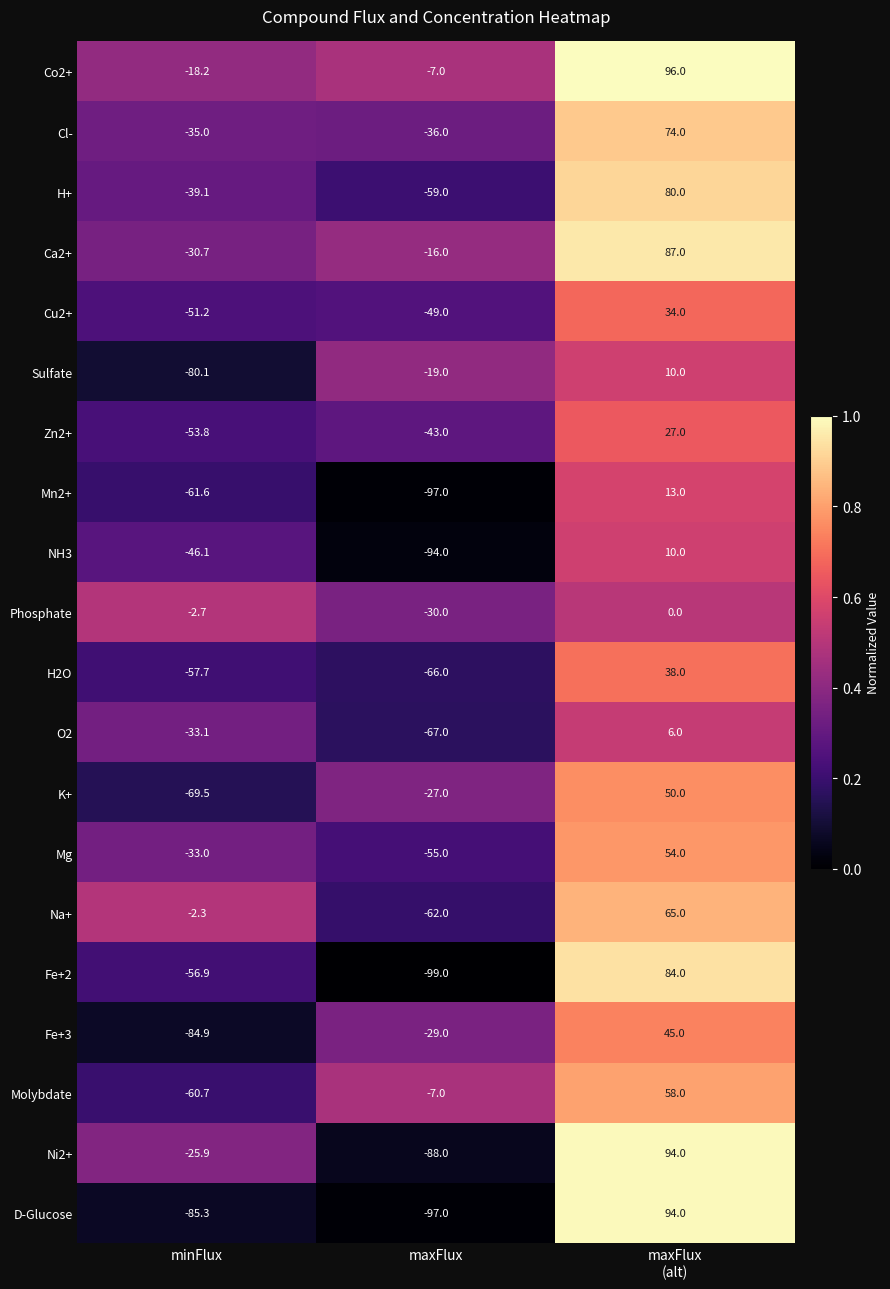

Read the K+ value at minFlux.

-69.5